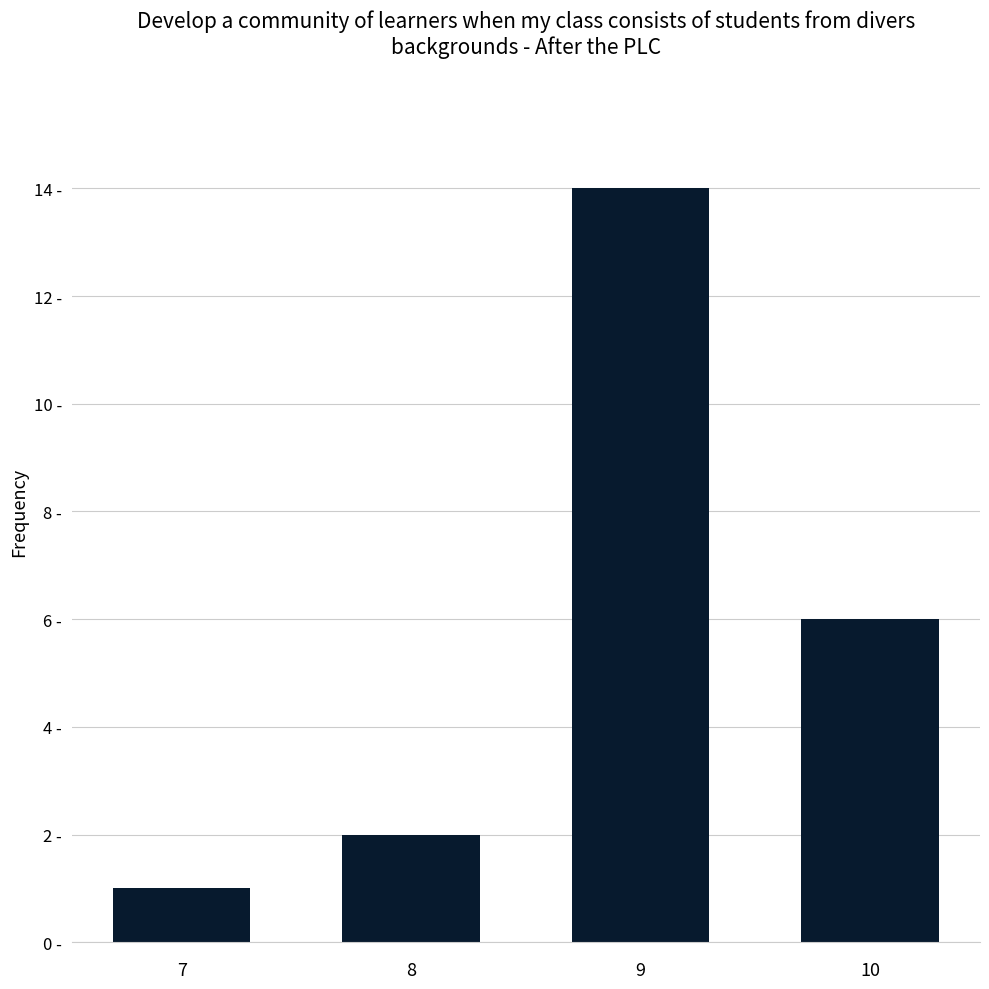

Approximately how many times larger is the value at 7 compared to 10?

0.2